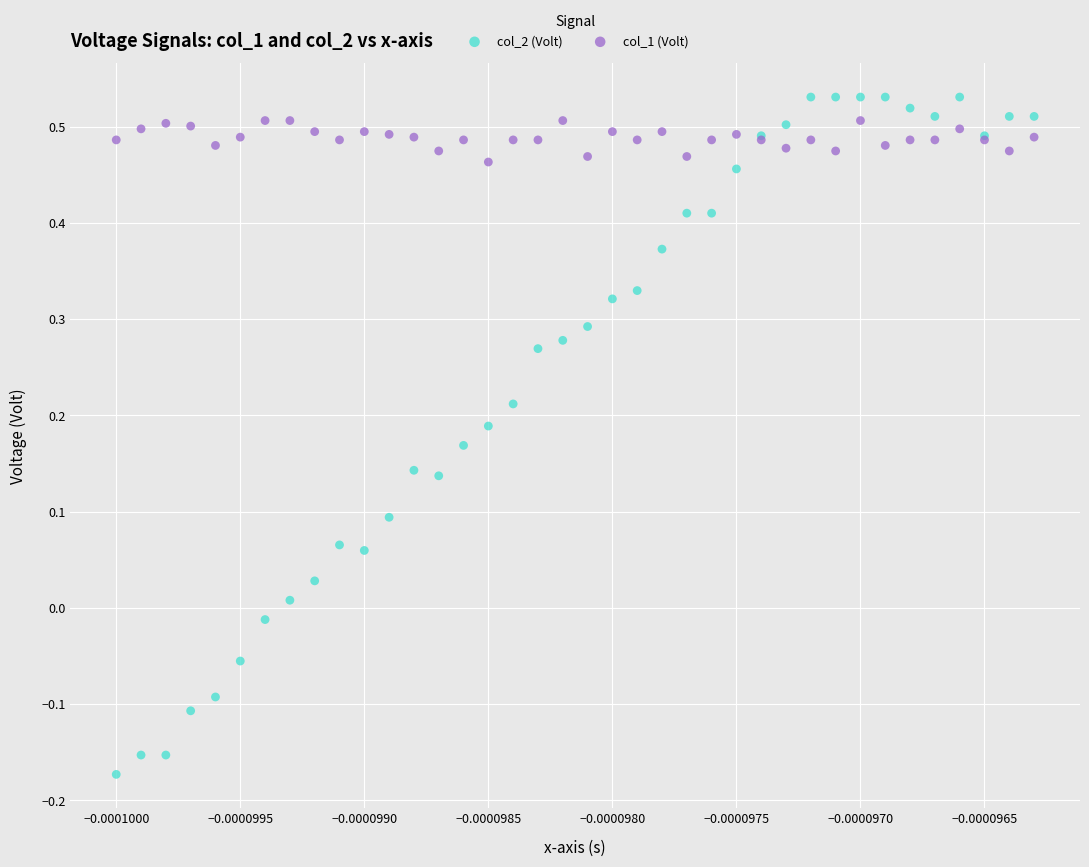

Which series reaches the minimum Y coordinate?

col_2 (Volt)